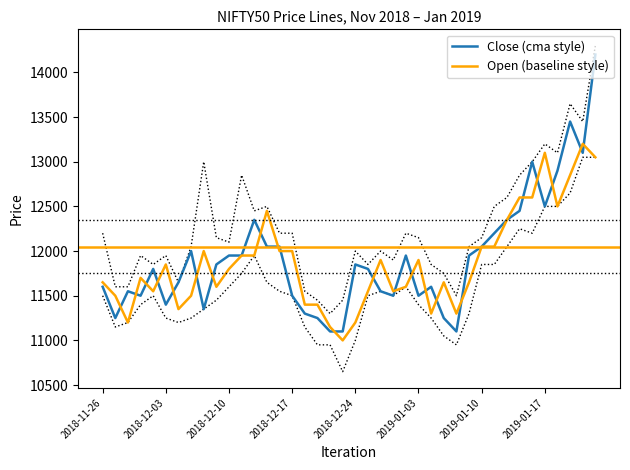

True or false: Close (cma style) has more than 1 points higher than both neighbors.

True